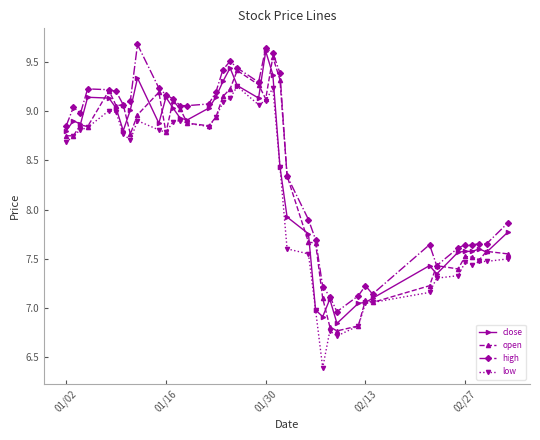

Which series has the widest spread of values?

low